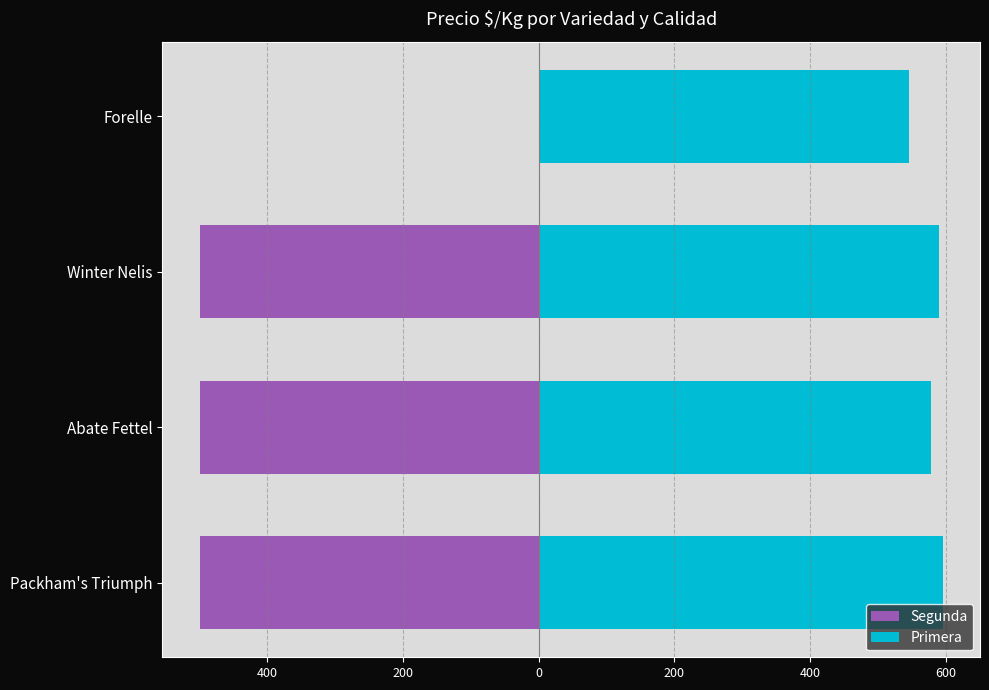

What is the maximum value shown in the chart?

596